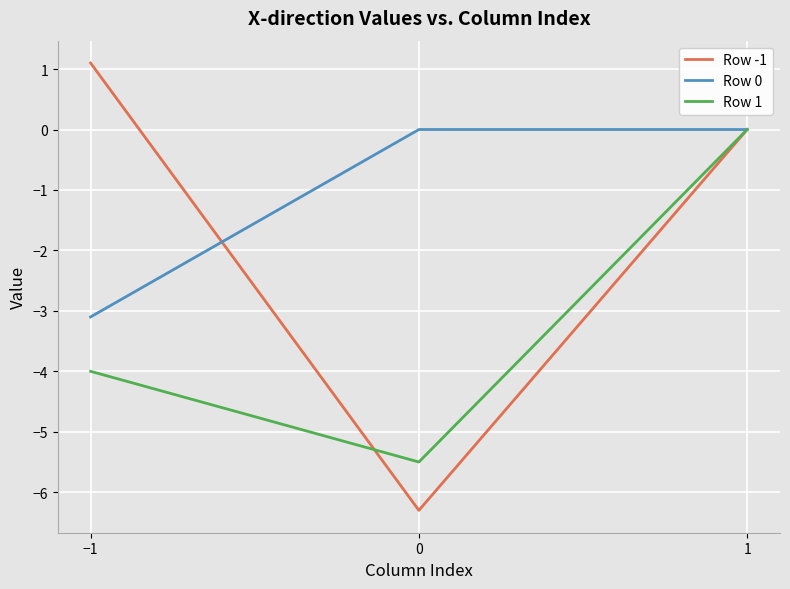

What is the sum of the Row 0 values at 1 and −1?

-3.1